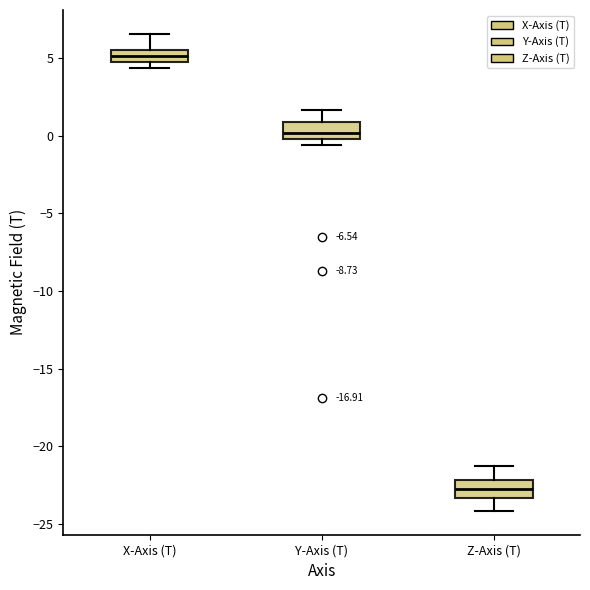

Where is the lower edge of the box for Y-Axis (T) on the y-axis? The values are not printed on the chart, so give them approximately, as read against the axis.

0.0